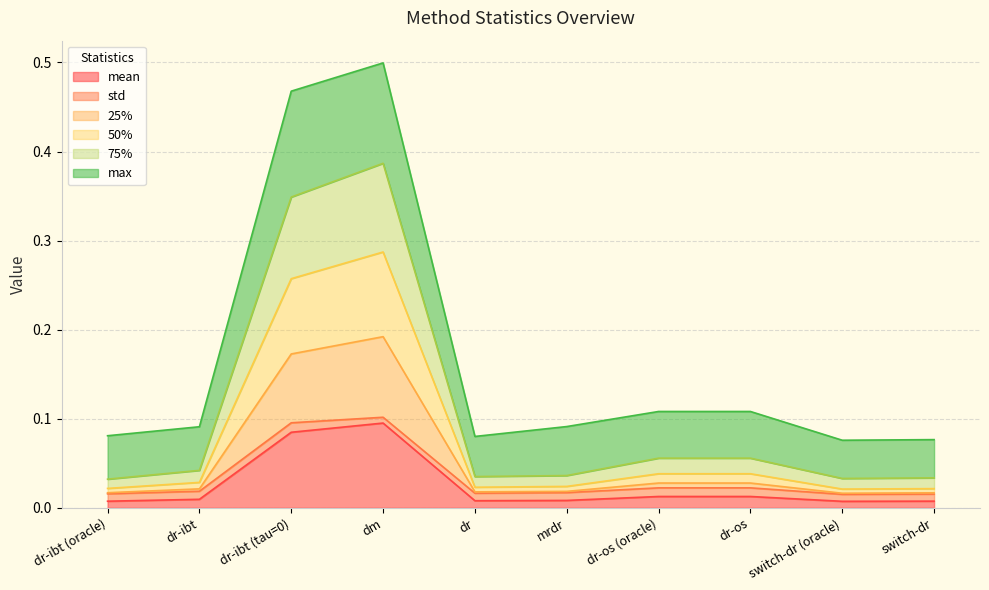

Which series has the widest spread of values?

max